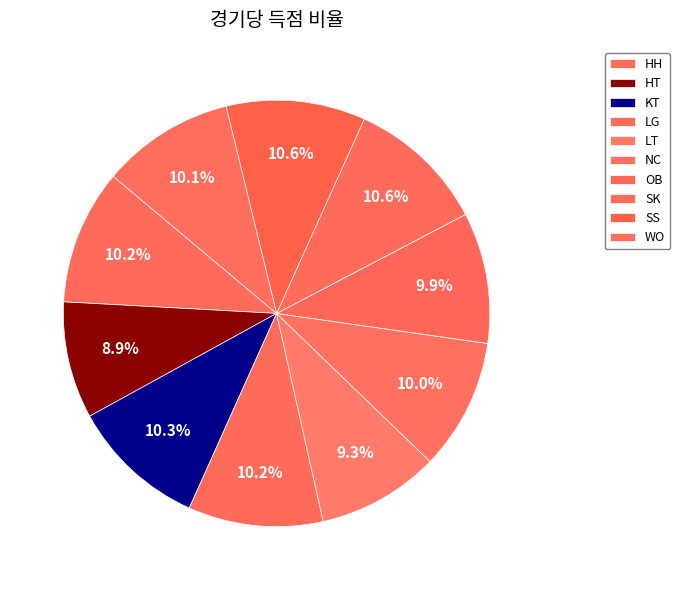

Is it true that WO is 5% of the pie?

False